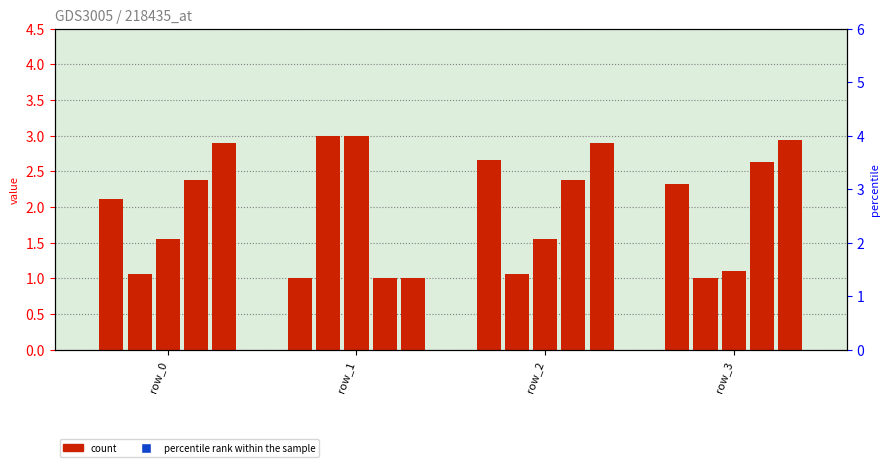

Which series has the largest Y range (max minus min)?

percentile rank within the sample